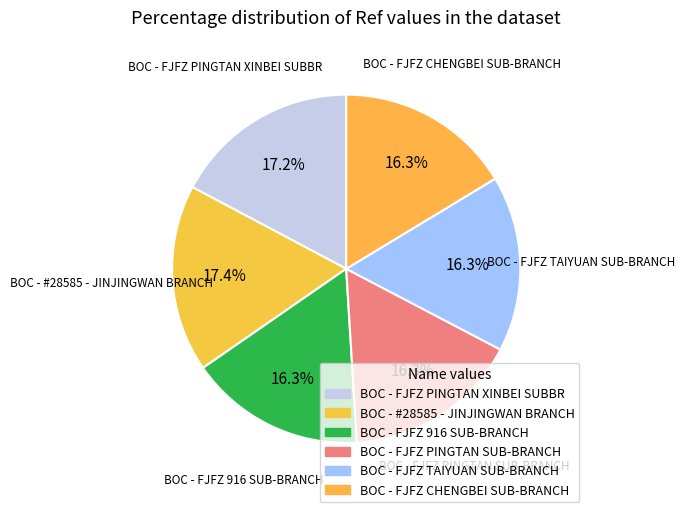

Count the number of slices in the pie.

6